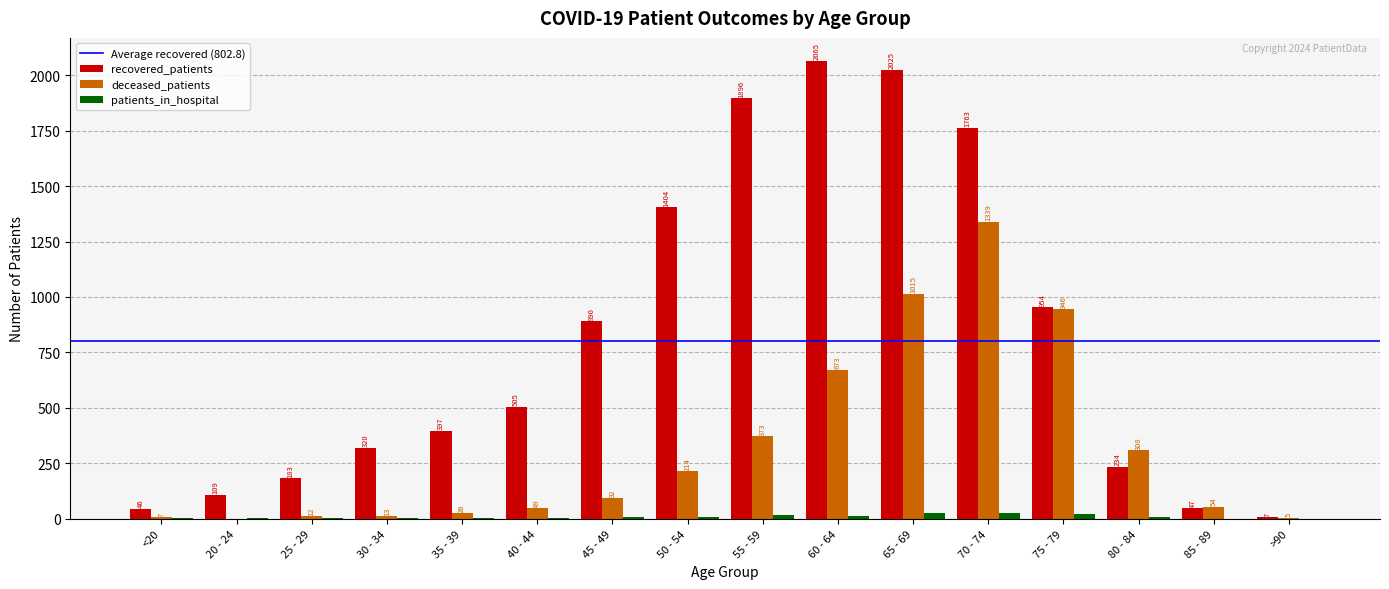

Is the value of deceased_patients at 35 - 39 greater than the value of patients_in_hospital at <20?

Yes